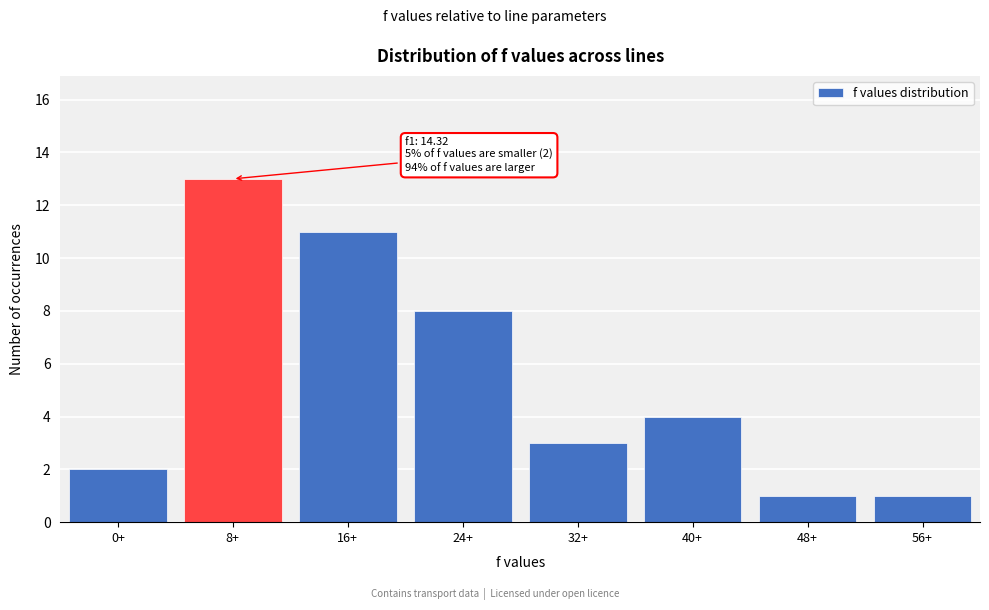

Reading right to left, extract all data points from this chart.

56+=1	48+=1	40+=4	32+=3	24+=8	16+=11	8+=13	0+=2